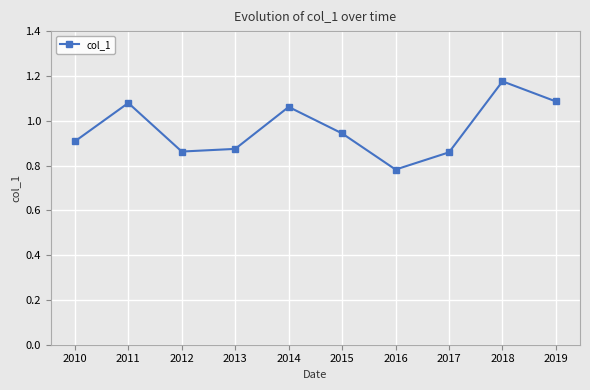

How many points are lower than both their immediate neighbors (excluding endpoints)?

2